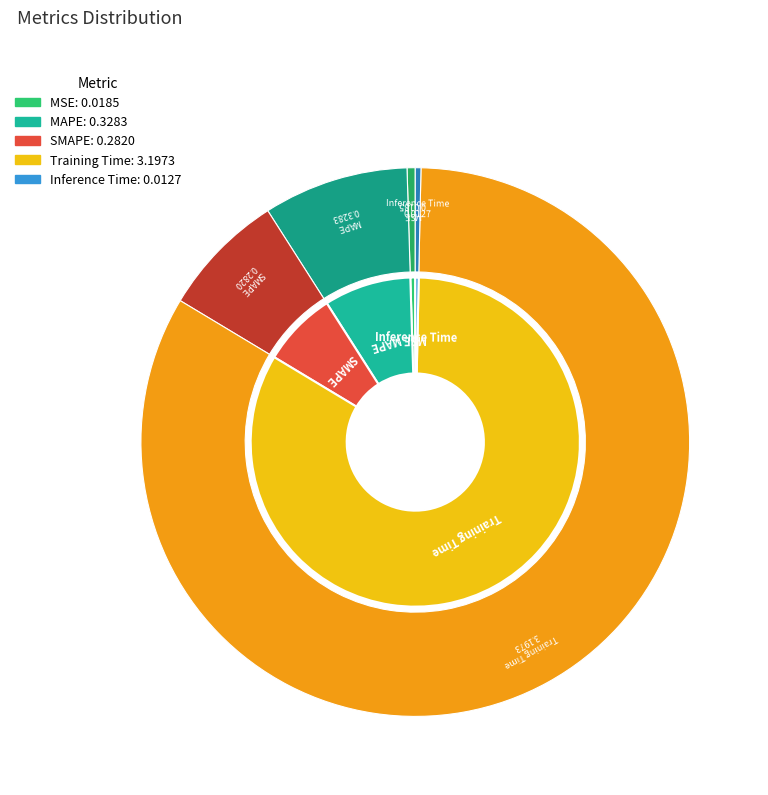

What is the smallest slice in the pie chart?

Inference Time